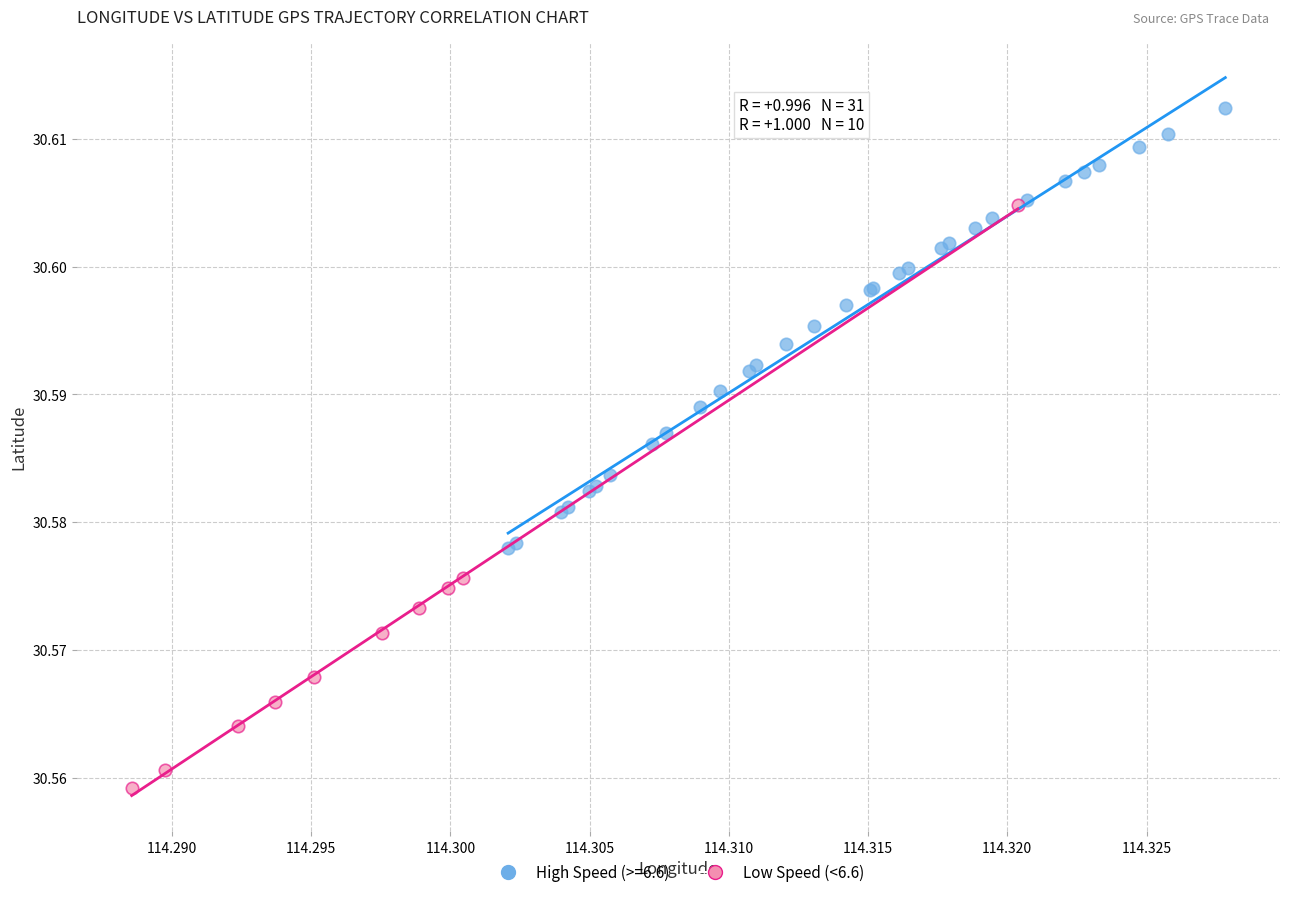

Which series has the largest Y range (max minus min)?

Low Speed (<6.6)